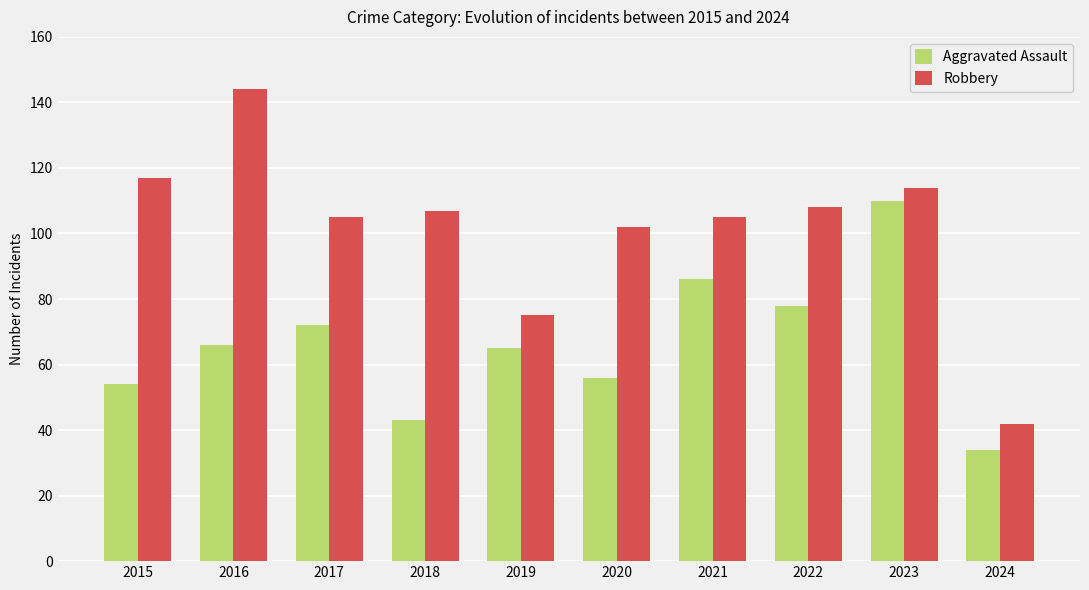

What is the difference between the highest and lowest values at 2023?

4